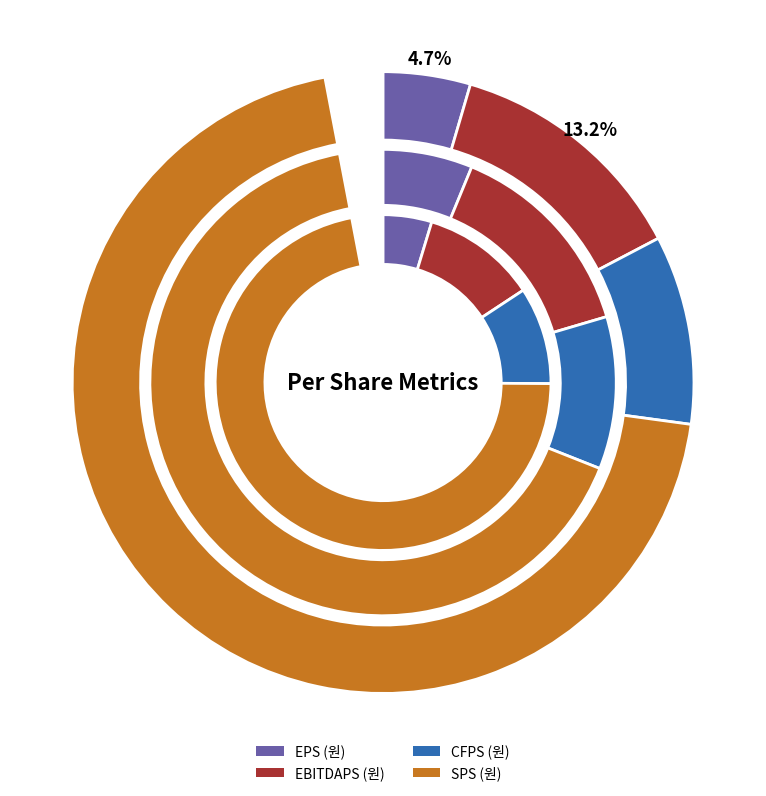

How much of the chart is everything except 2015/12?

75.8%